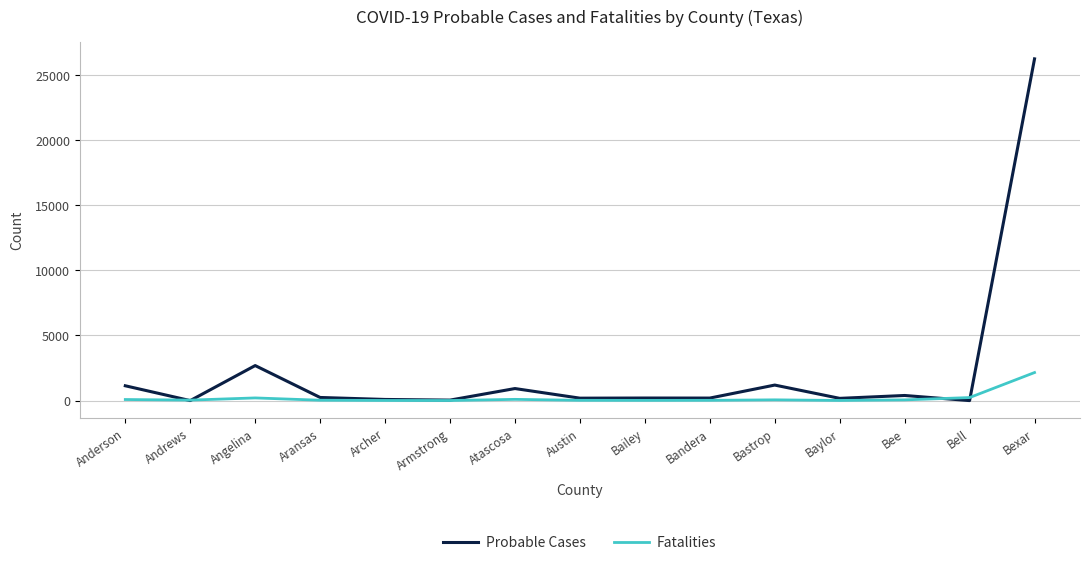

Count the number of categories in the chart.

15